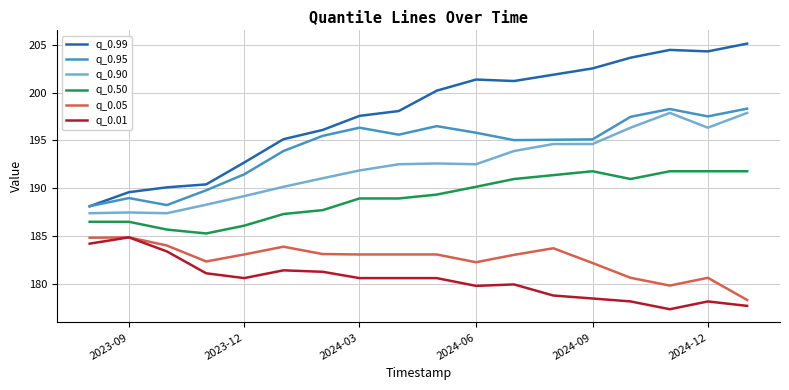

What is the sum of all q_0.95 values?

3496.9